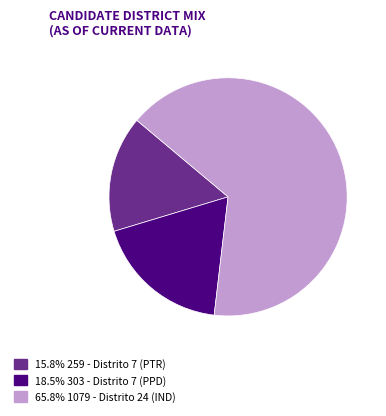

Is there a majority slice in this chart?

Yes